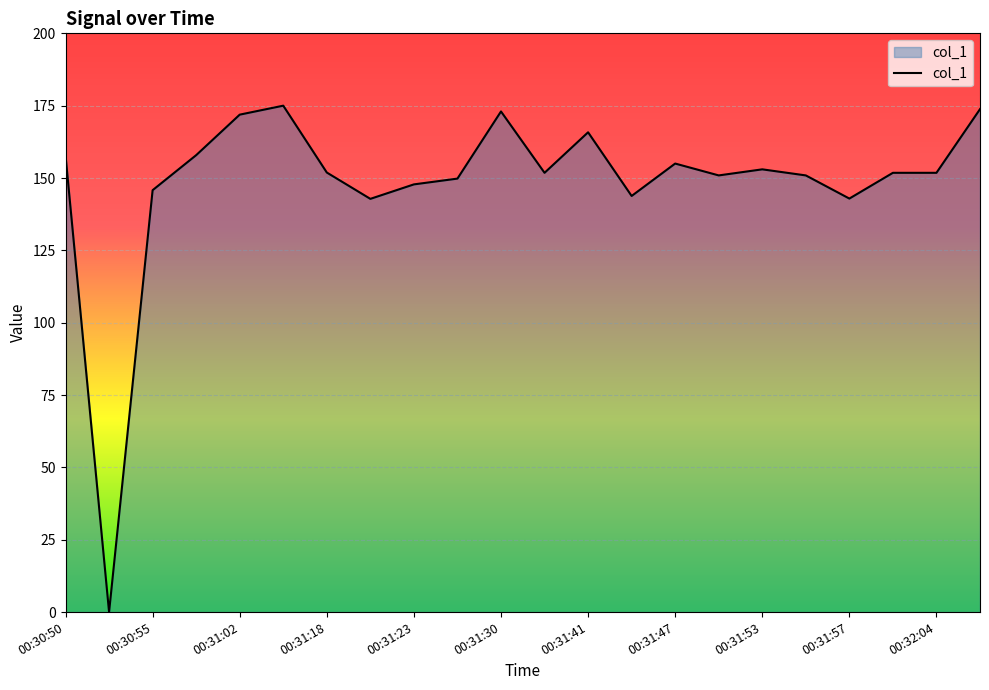

What is the average value?

148.4